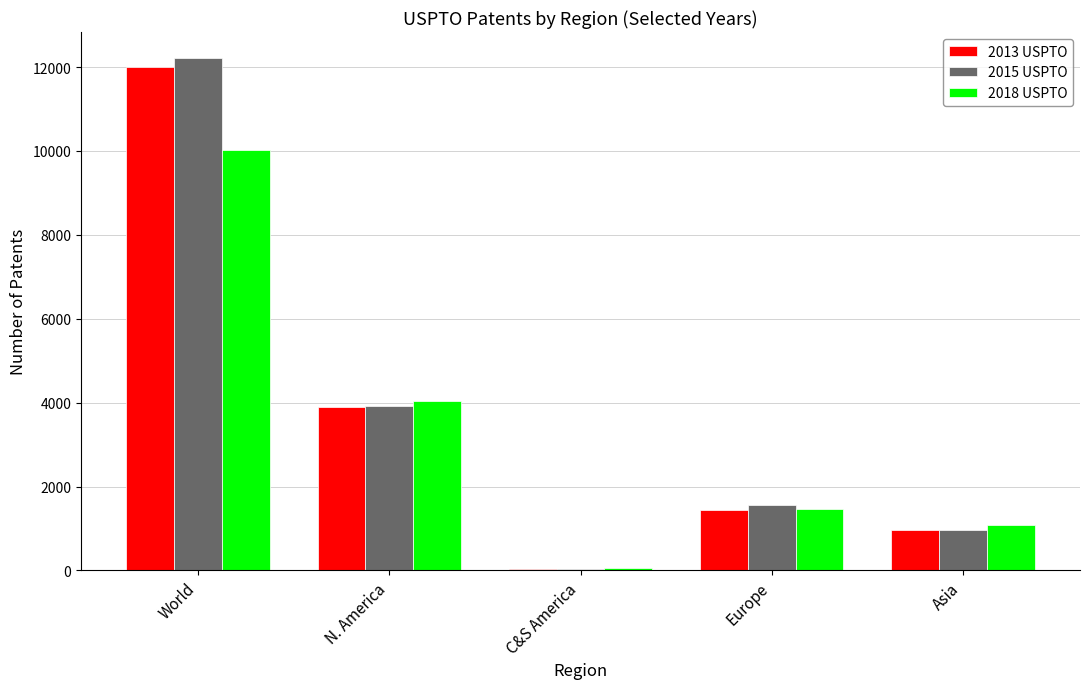

What is the maximum value shown in the chart?

12225